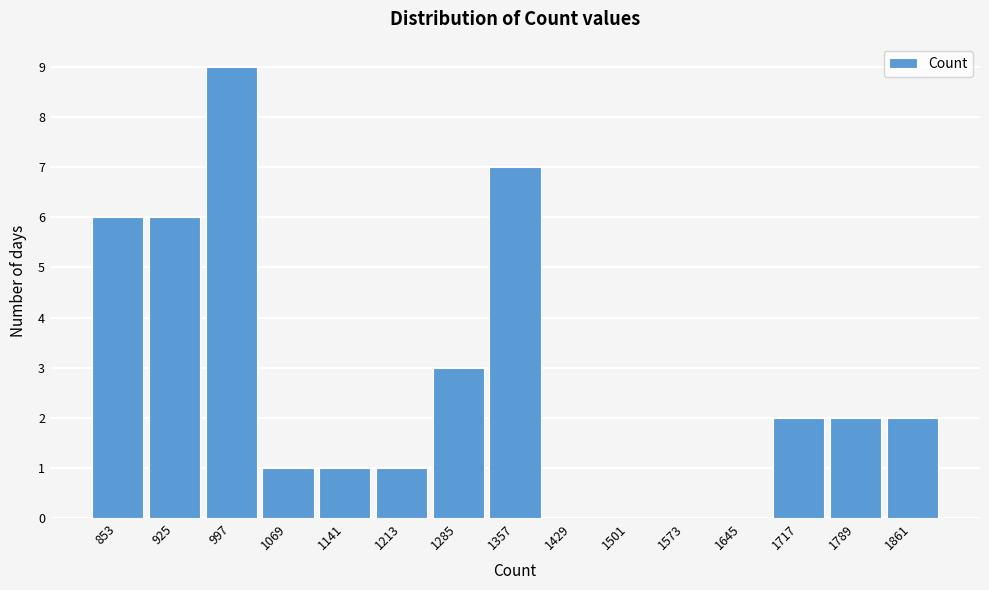

What is the height of the bar covering 1825 to 1897 on the x-axis? Neither the bar edges nor the heights are printed on the chart, so give them approximately, as read against the axes.

2